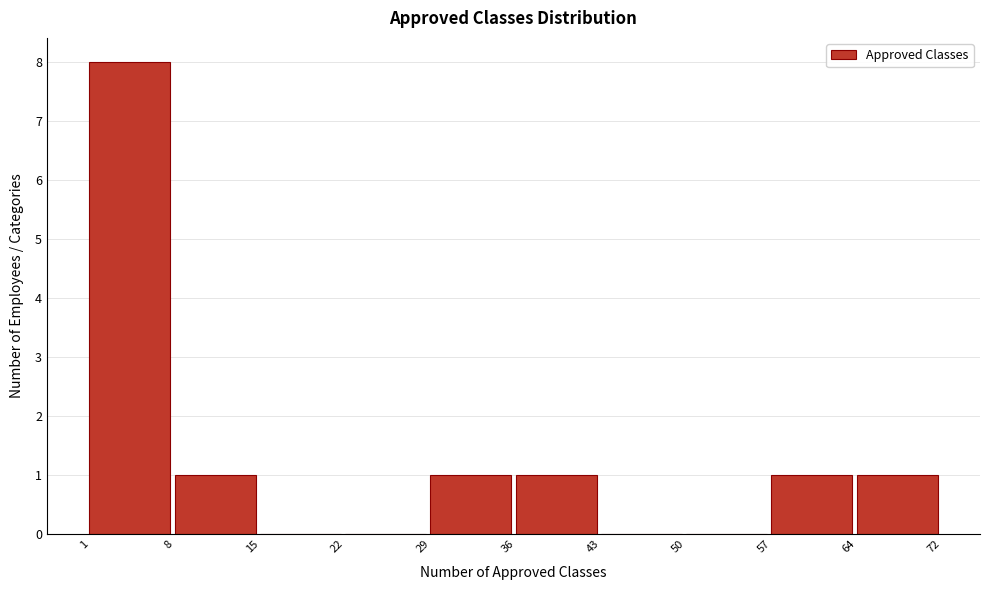

Reading left to right, list all the values displayed in this chart.

1=8	8=1	15=0	22=0	29=1	36=1	43=0	50=0	57=1	64=1